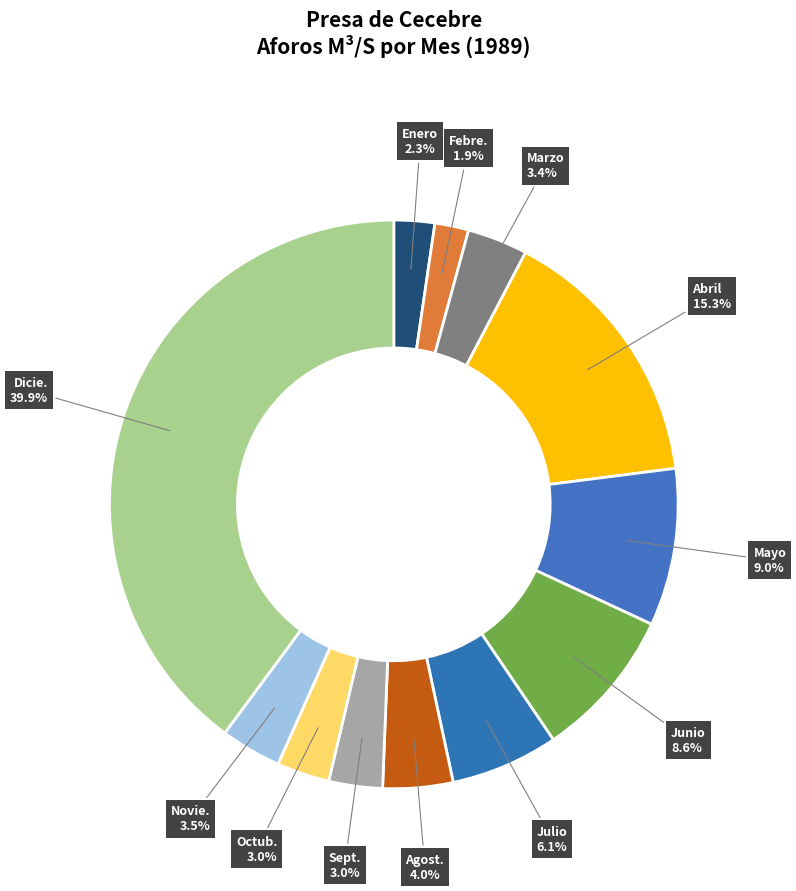

Which category has the biggest portion of the pie?

Dicie.